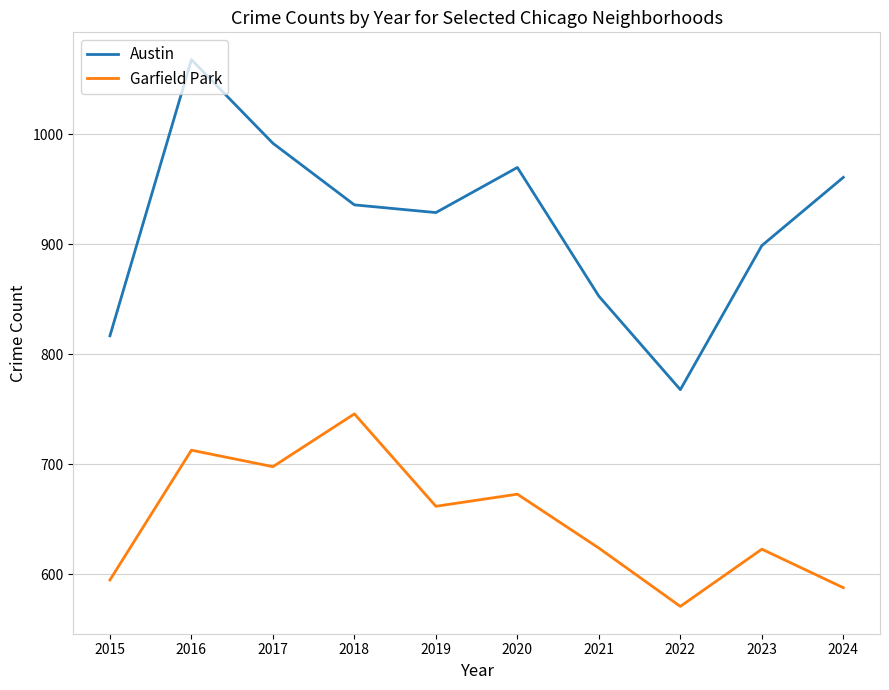

Is the value of Garfield Park at 2018 greater than the value of Austin at 2024?

No